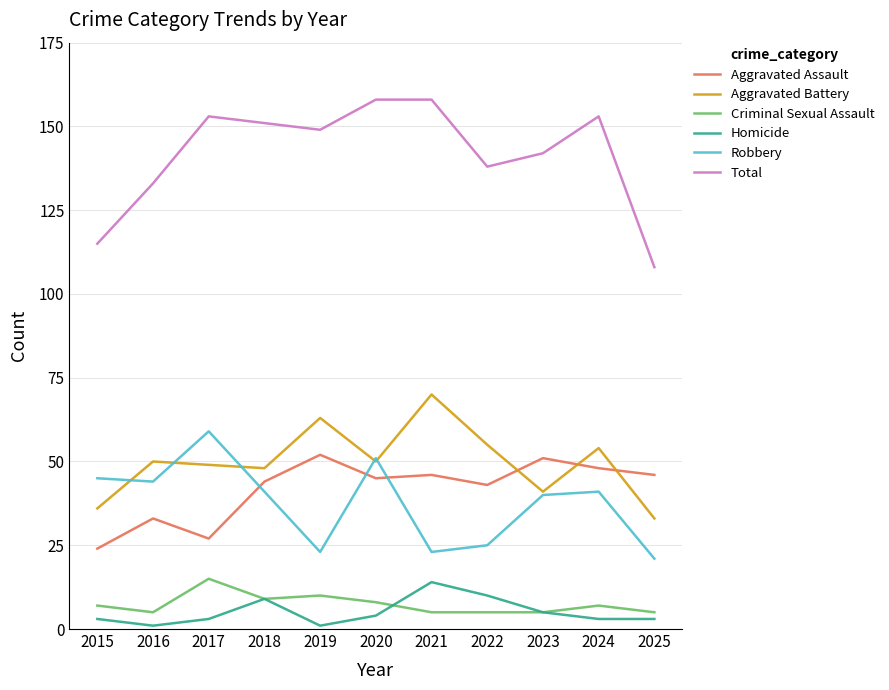

What is the highest value of the Homicide series?

14